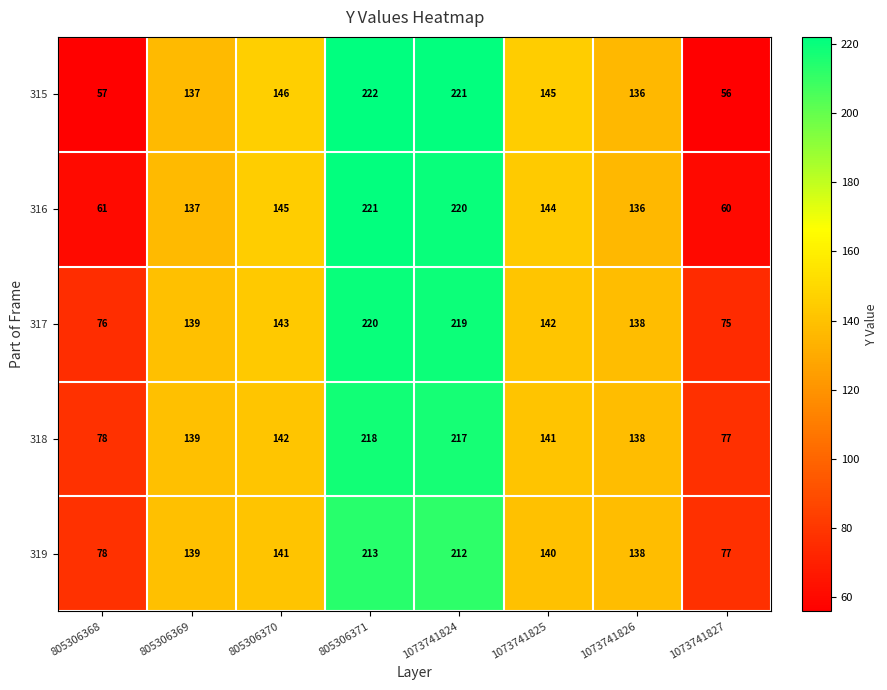

What is the sum of the 319 values at 1073741826 and 805306371?

351